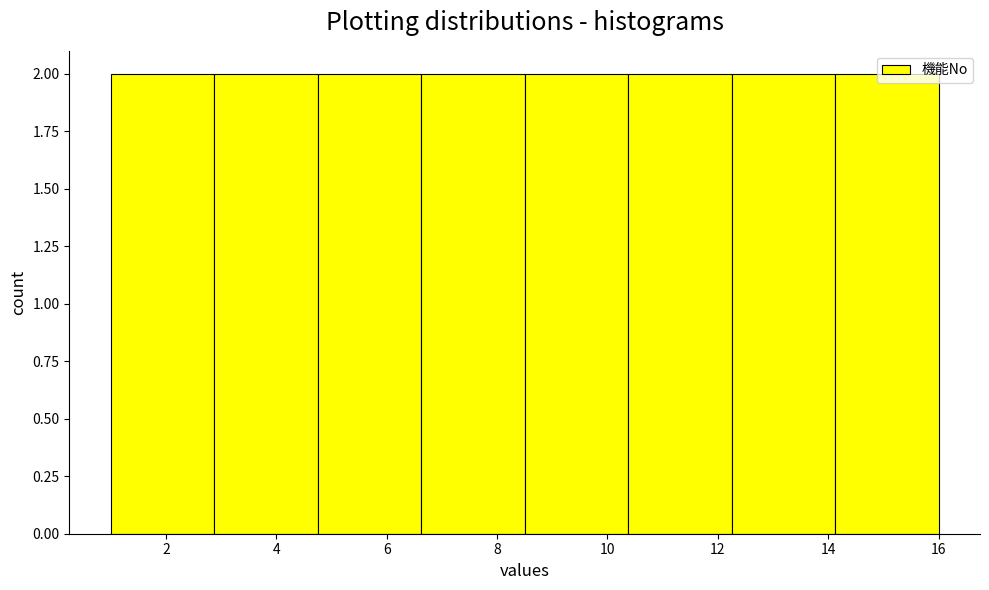

Reading left to right, list every bar in this chart as the range it spans on the x-axis followed by its height. Neither the bar edges nor the heights are printed on the chart, so give them approximately, as read against the axes.

1.0 to 2.8: 2
2.8 to 4.8: 2
4.8 to 6.6: 2
6.6 to 8.6: 2
8.6 to 10.4: 2
10.4 to 12.2: 2
12.2 to 14.2: 2
14.2 to 16.0: 2